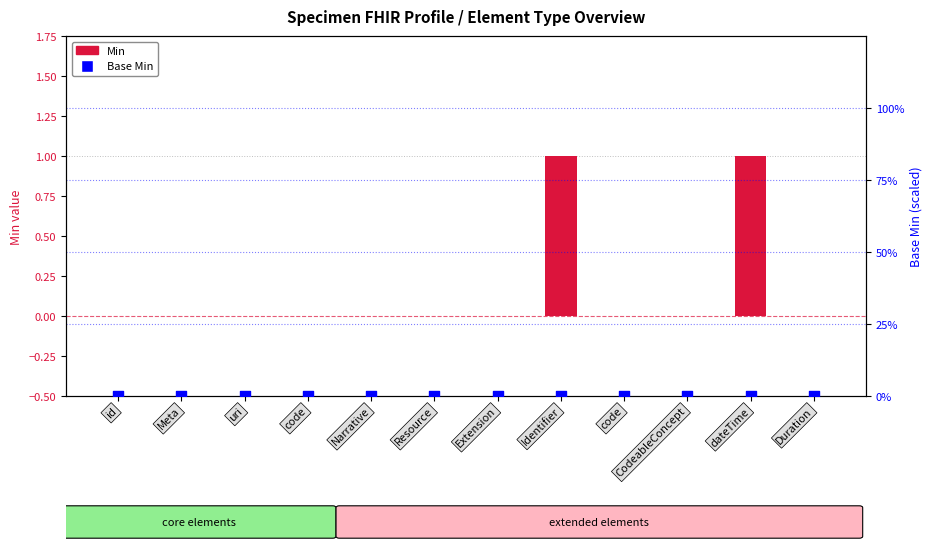

Is the value of Min at code greater than the value of Base Min at code?

No